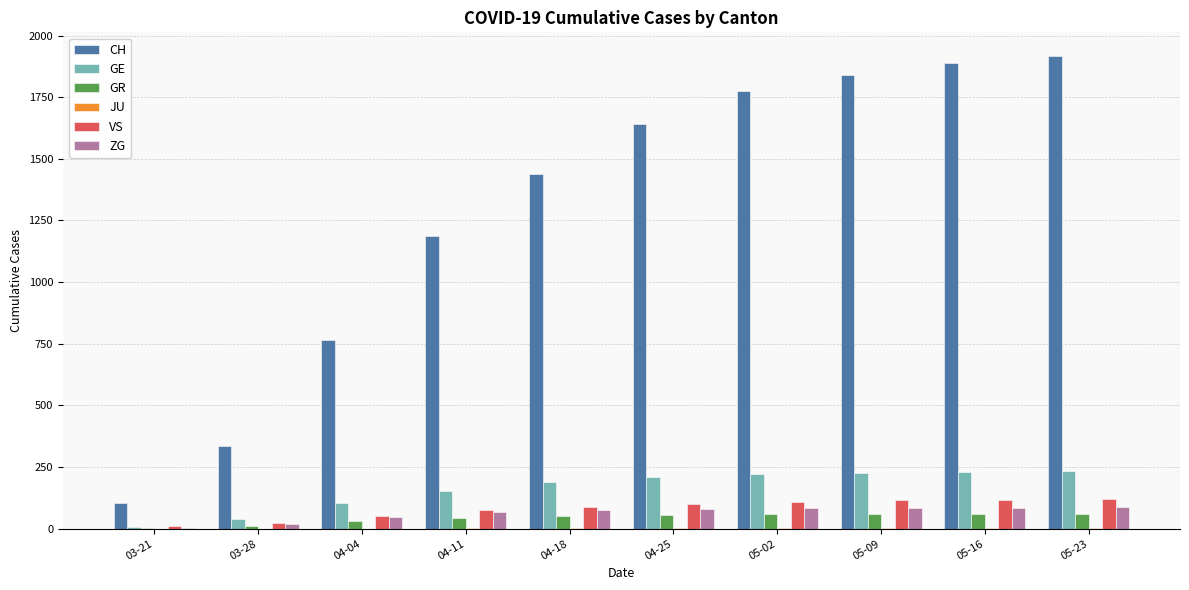

True or false: CH has a value of 1840 at 05-09.

True